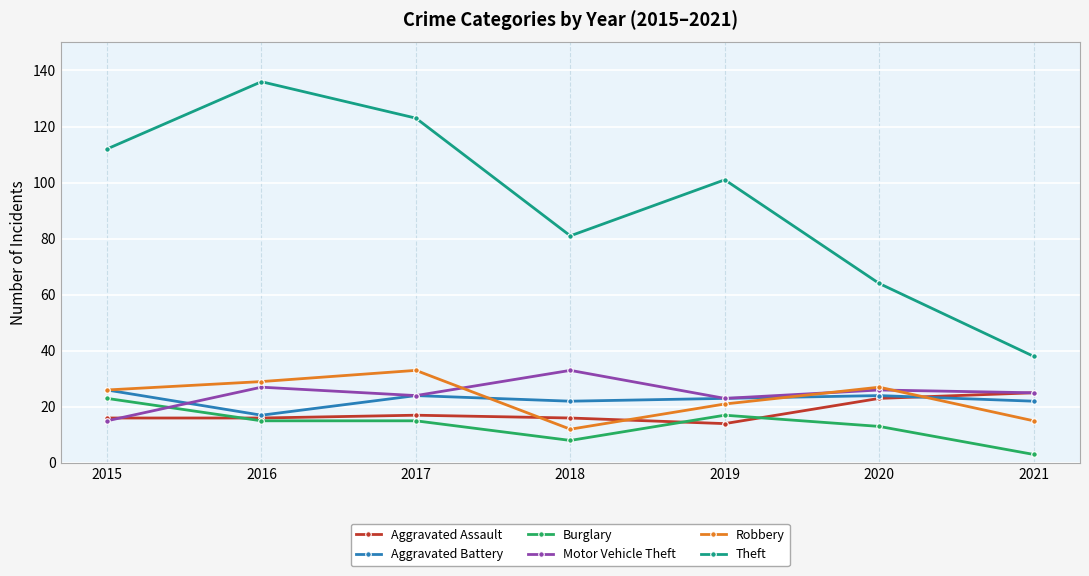

What is the maximum value shown in the chart?

136